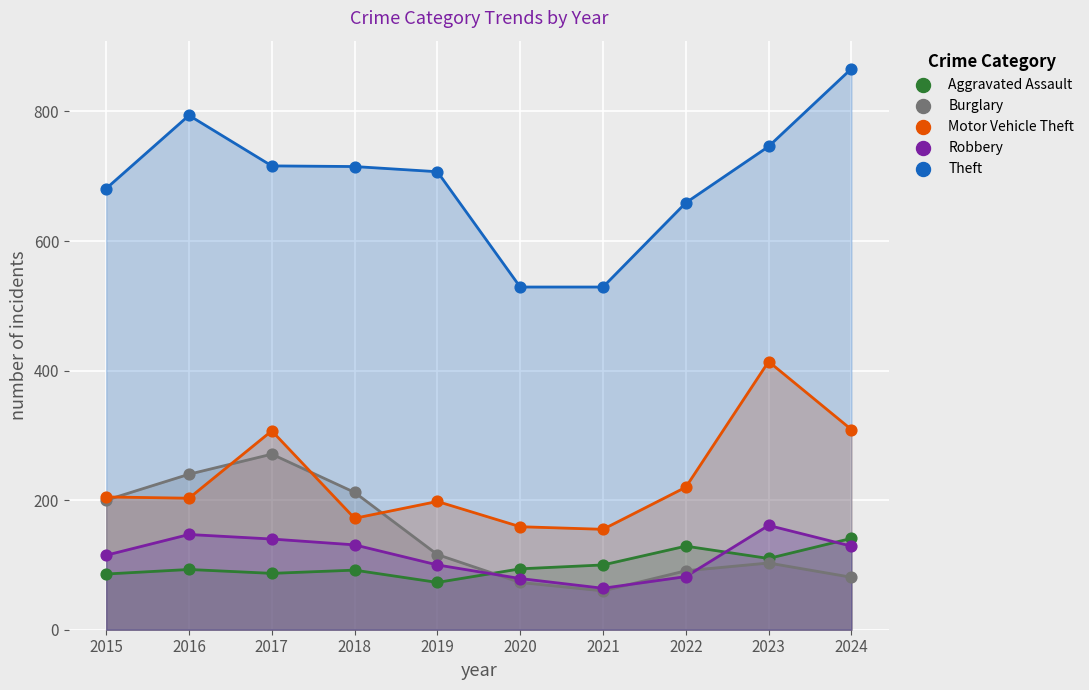

In the Motor Vehicle Theft series, what Y value is closest to 284?

307